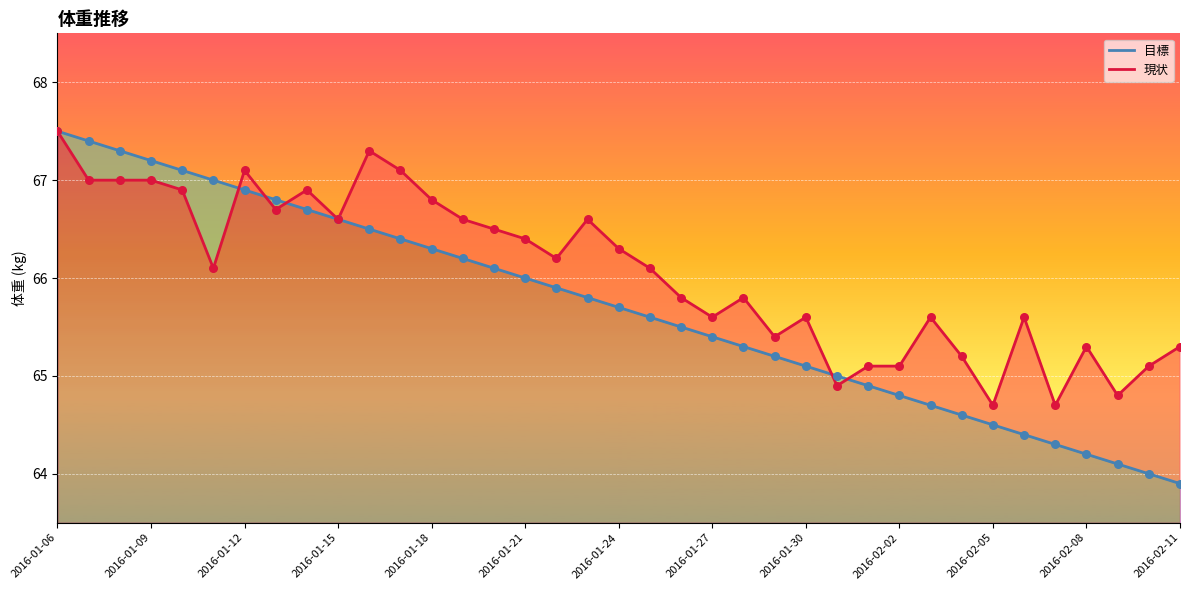

Which series has the largest Y range (max minus min)?

目標